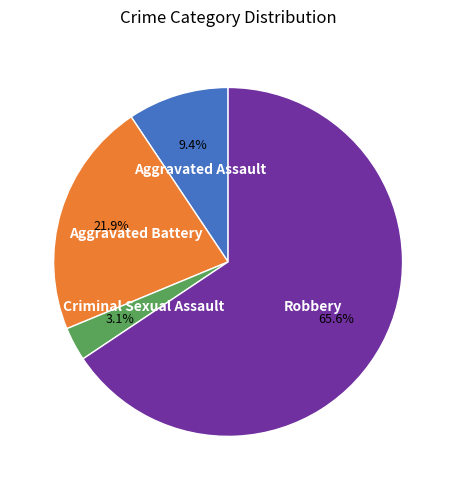

To the nearest percent, what percentage of the pie is Criminal Sexual Assault?

3%